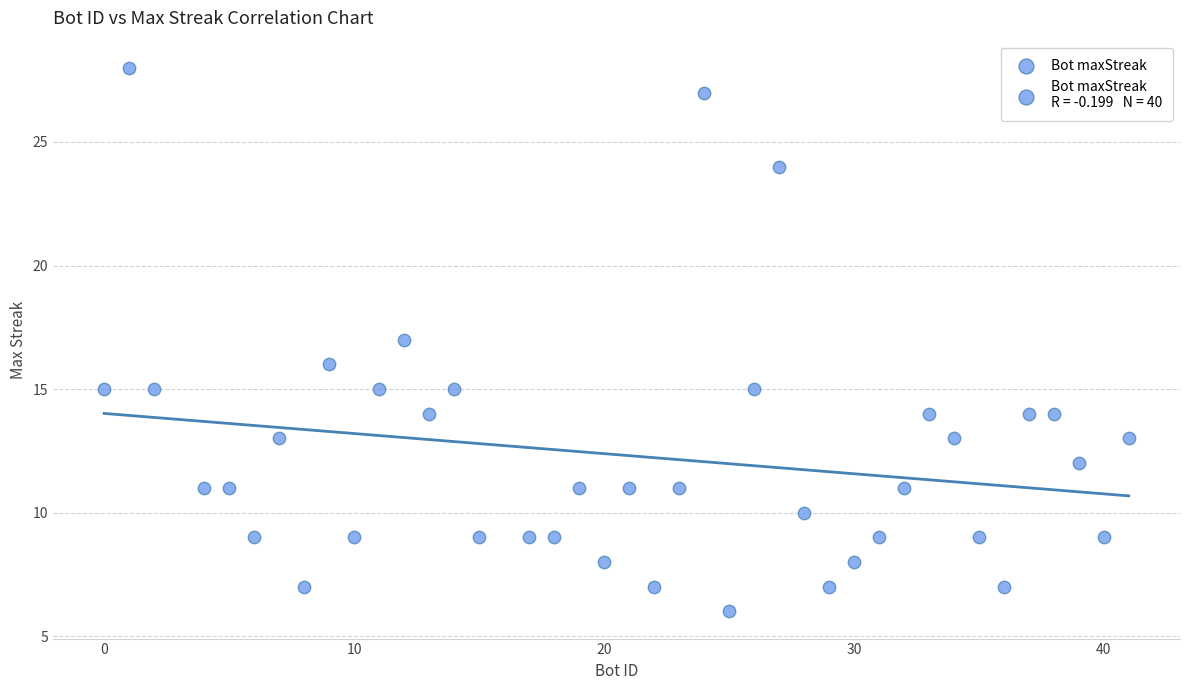

What is the range of X values (max minus min)?

41